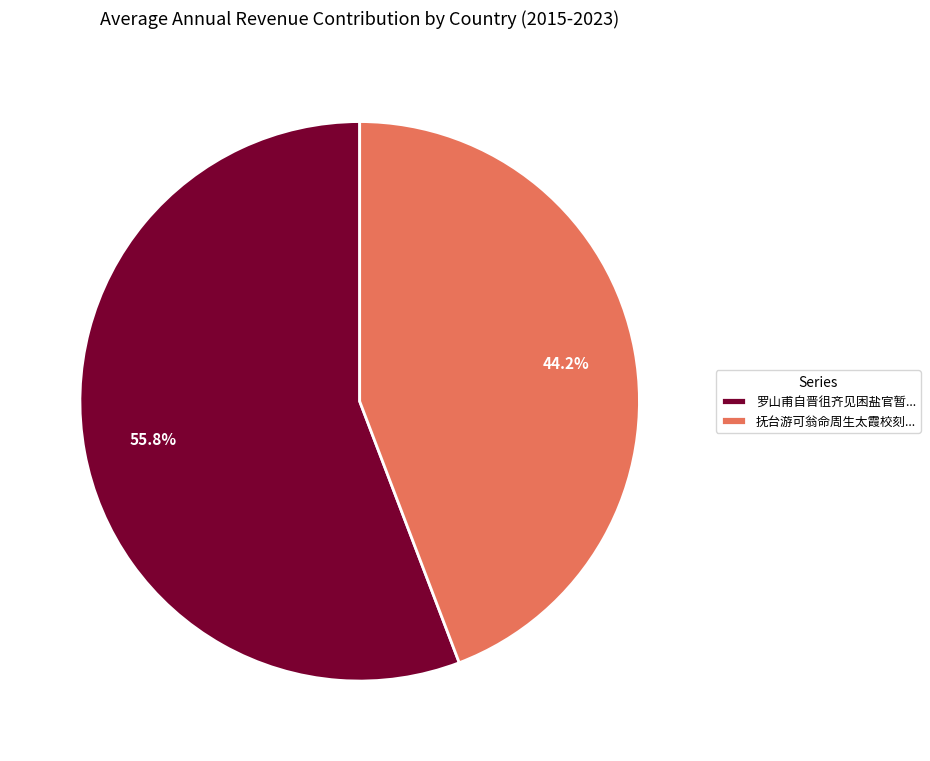

Rank the categories by value from lowest to highest.

抚台游可翁命周生太霞校刻..., 罗山甫自晋徂齐见困盐官暂...